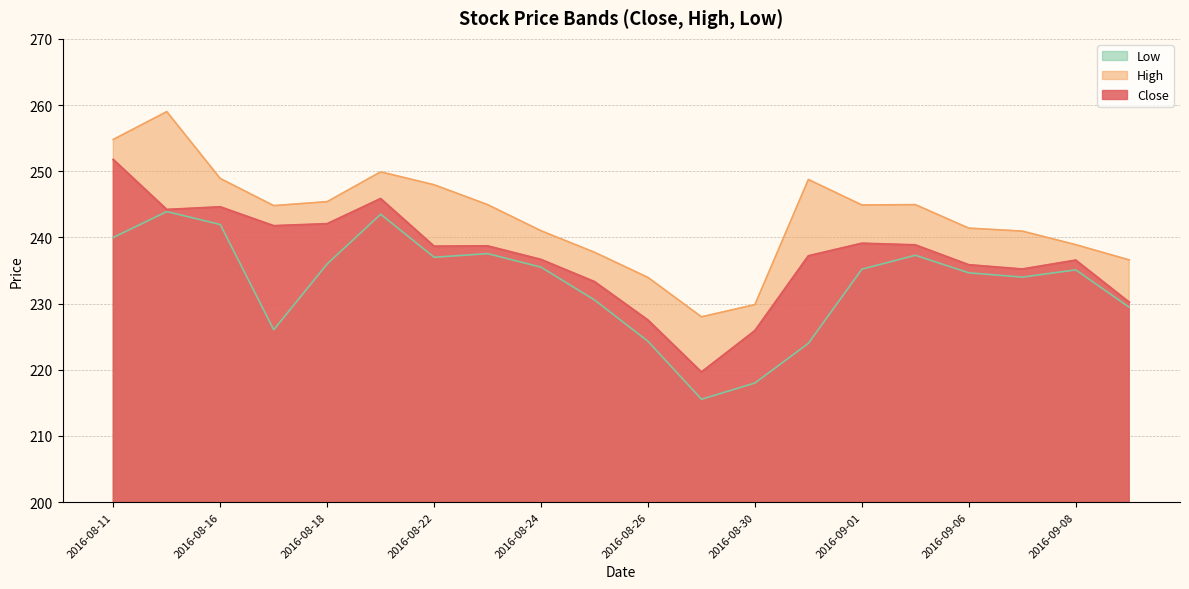

What is the difference between the second highest and minimum values in the Low series?

27.9